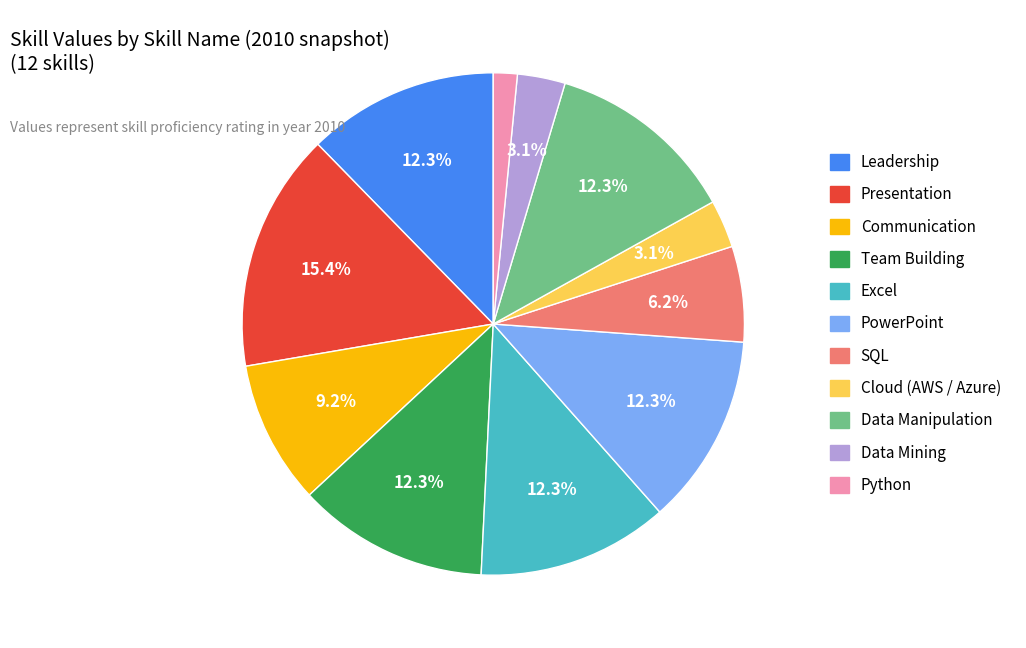

Is there a majority slice in this chart?

No